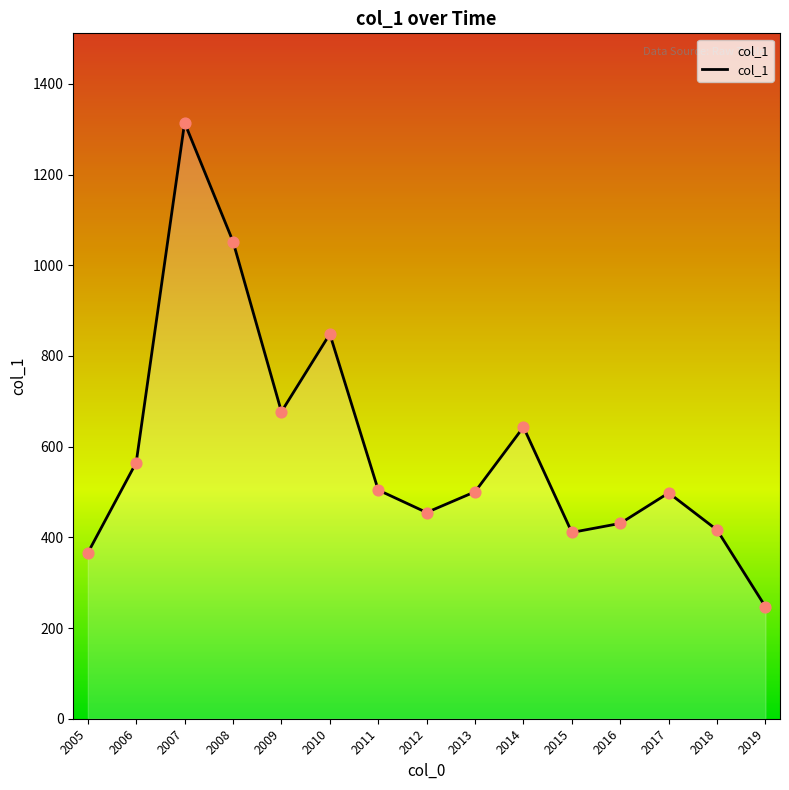

What is the change in value from 2009 to 2016?

-246.2